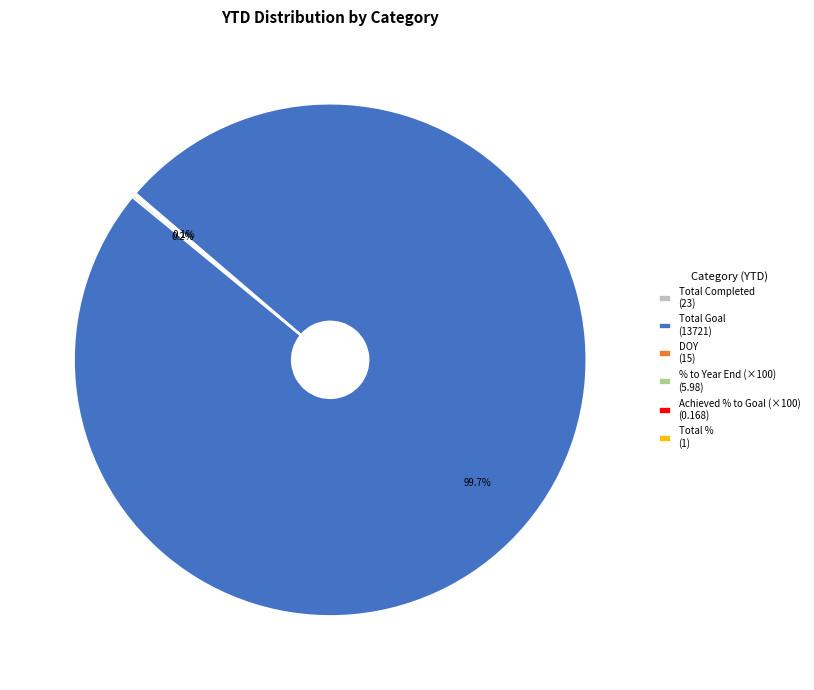

Which slice represents more than half of the pie?

Total Goal